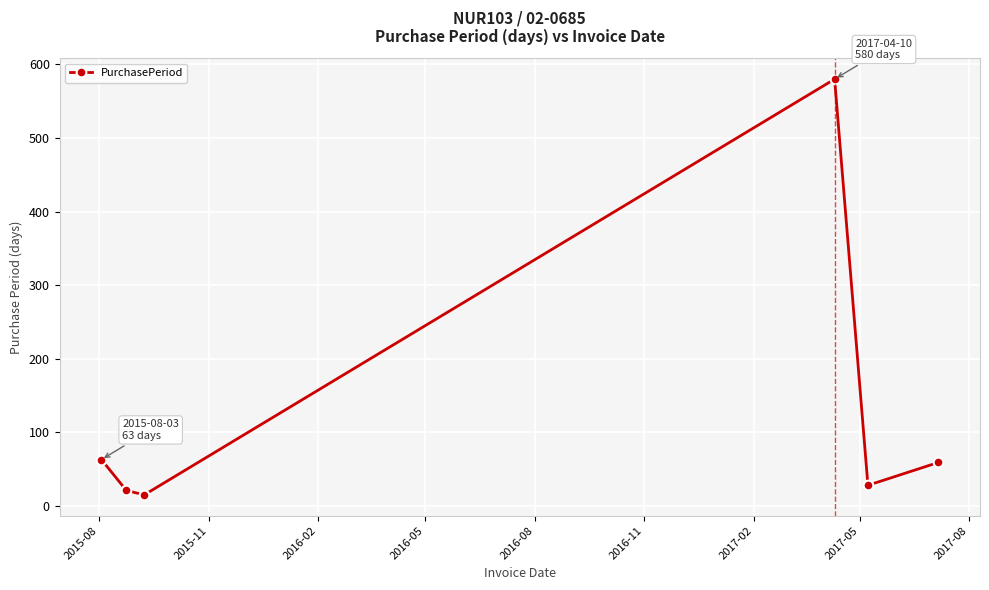

What is the difference between the second highest and minimum values?

48